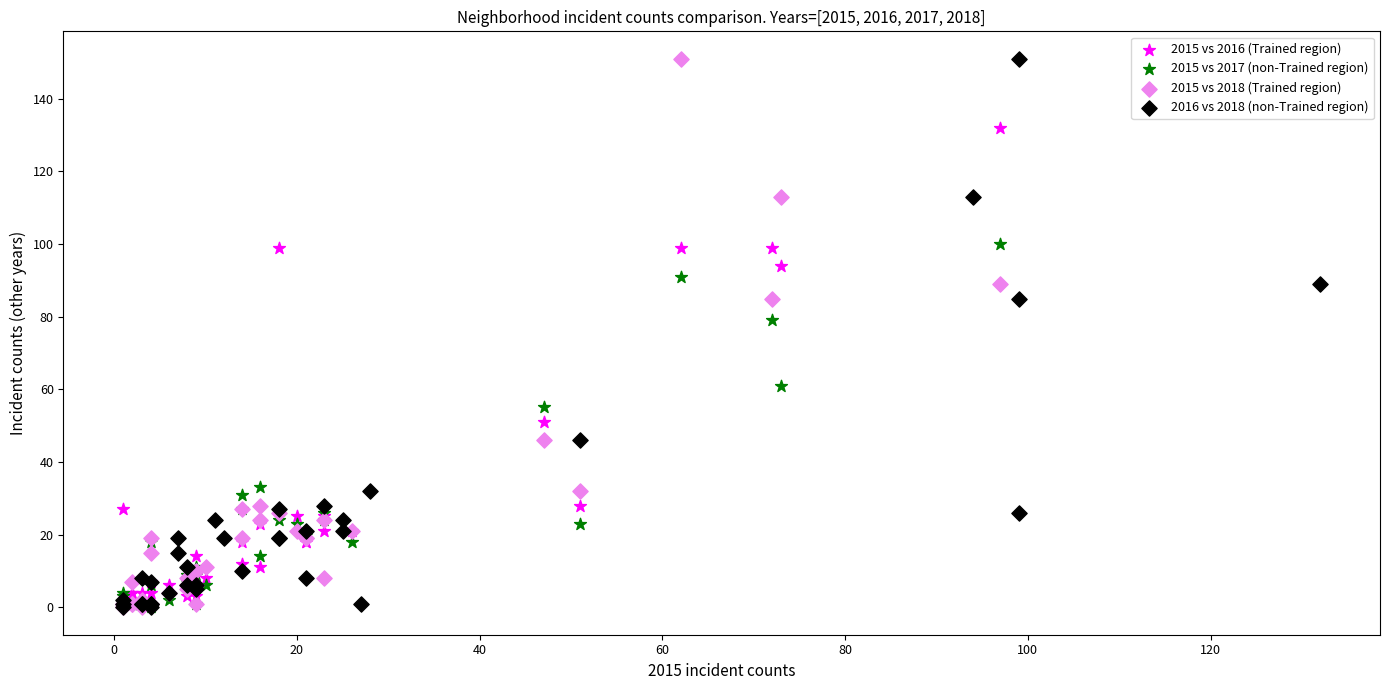

What are all the series names shown in the legend?

2015 vs 2016 (Trained region), 2015 vs 2017 (non-Trained region), 2015 vs 2018 (Trained region), 2016 vs 2018 (non-Trained region)